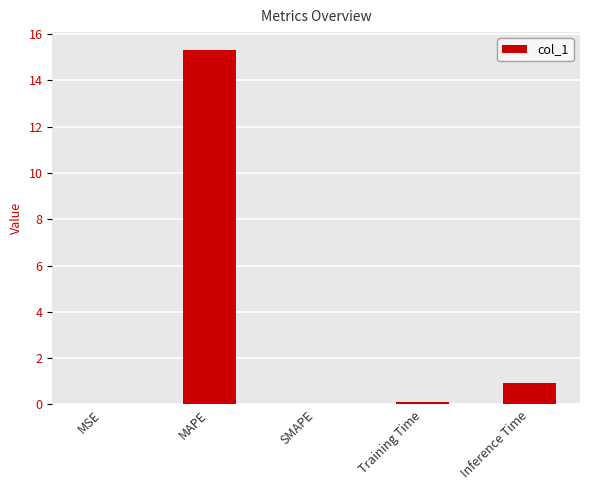

Which label corresponds to the largest value in the chart?

MAPE